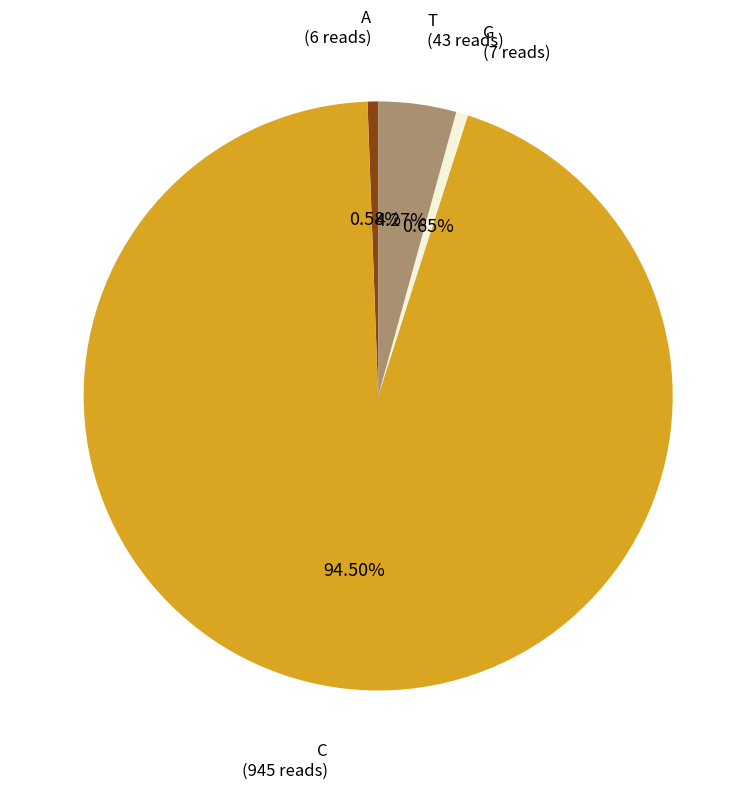

To the nearest percent, what is the combined percentage of G and A?

1%